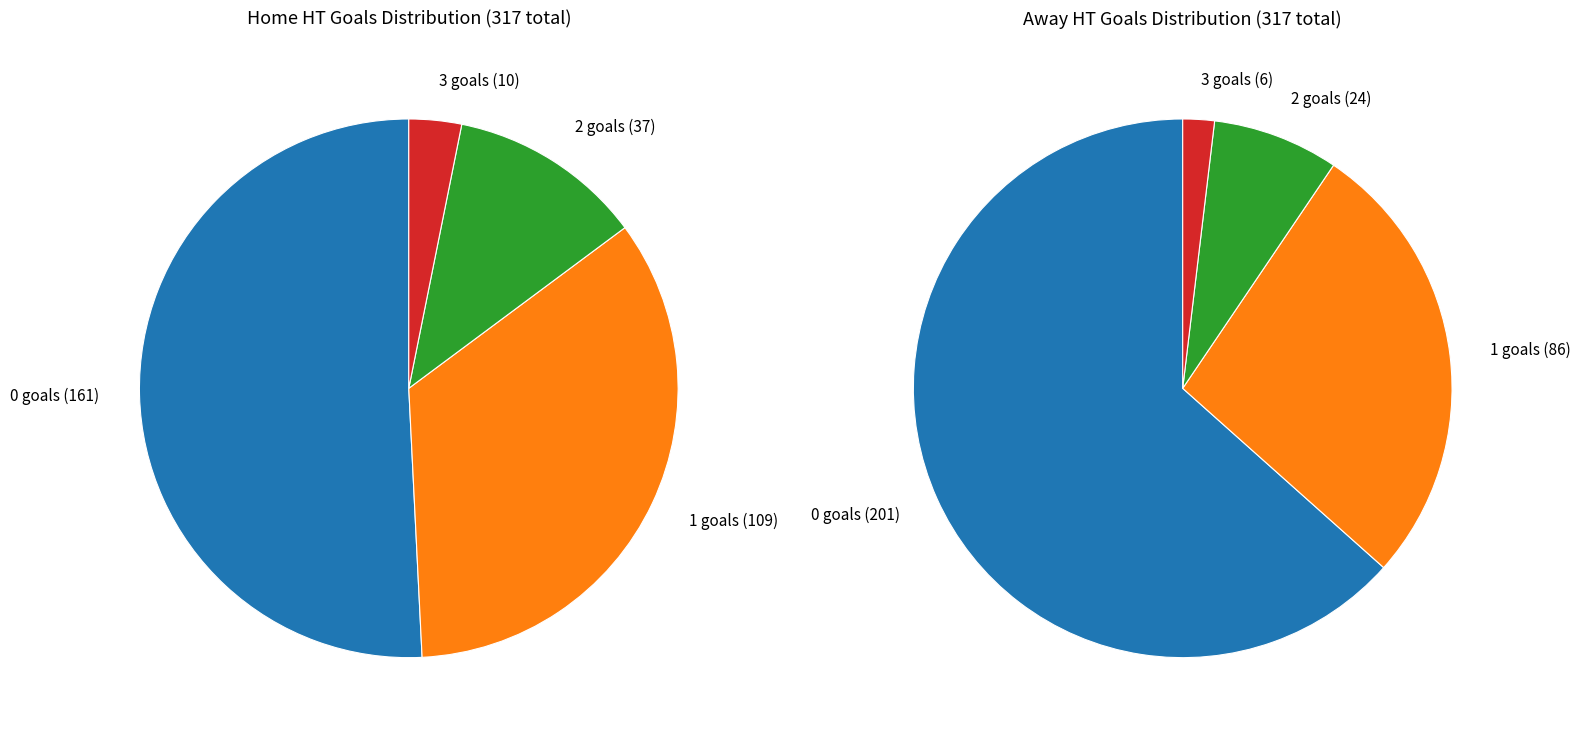

To the nearest percent, what percentage of the pie is 1?

34%